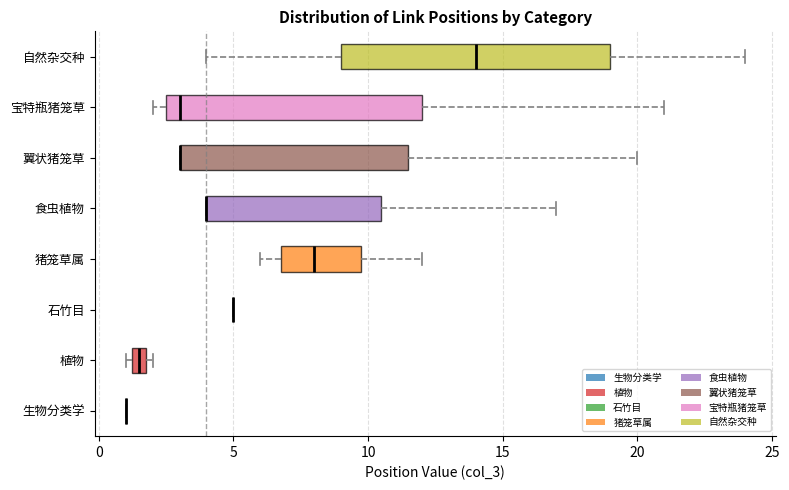

Which box is the widest, from its left edge to its right edge?

自然杂交种